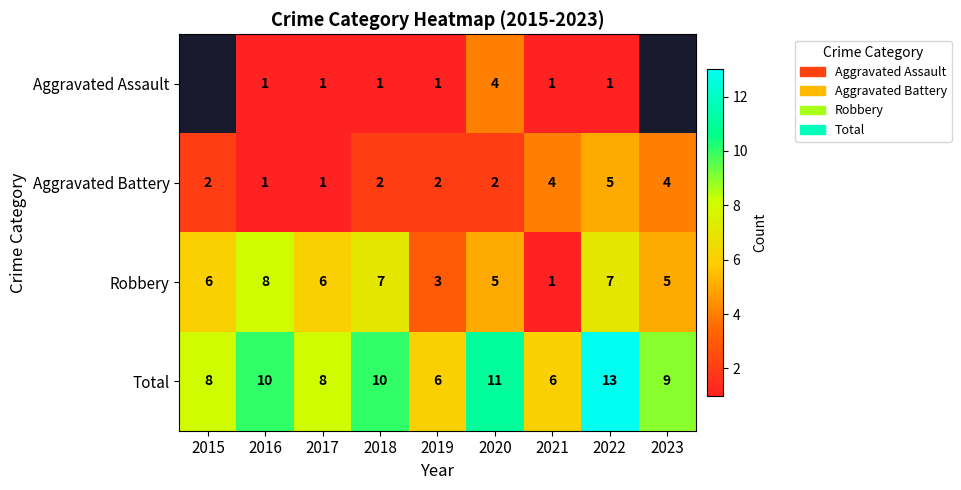

Count the number of categories in the chart.

9